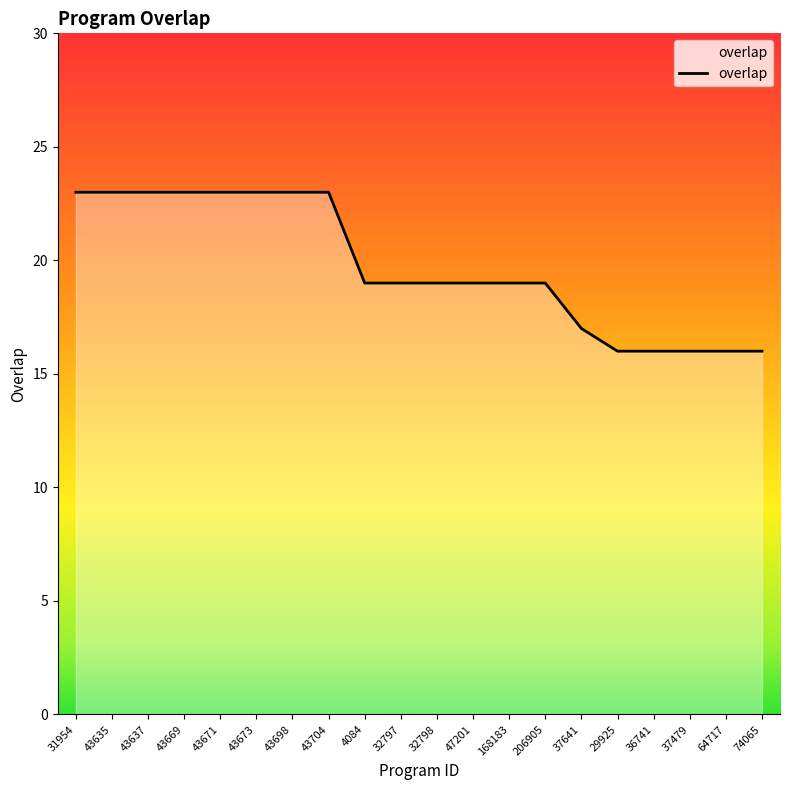

What is the ratio of the value at 4084 to the value at 43704?

0.8